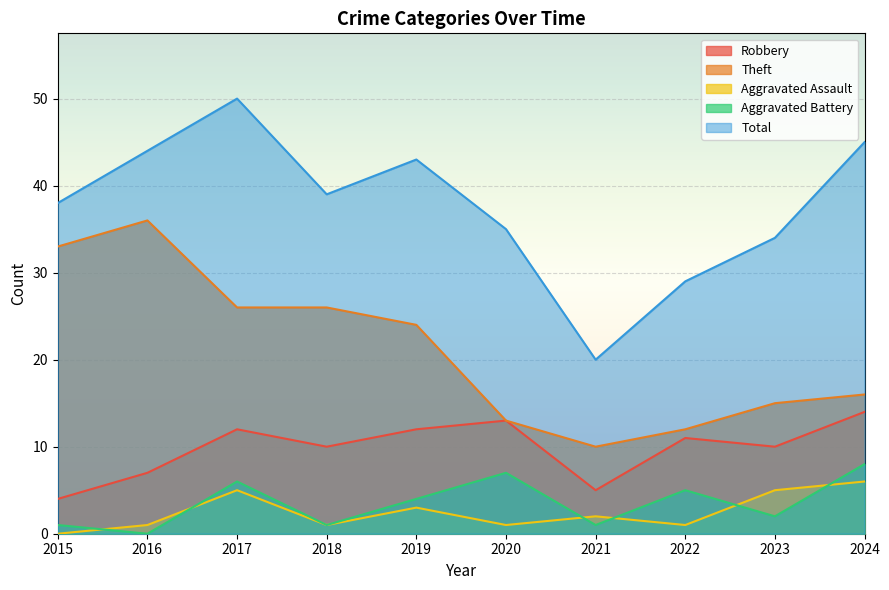

The Aggravated Battery series shows 4 at 2019. True or false?

True